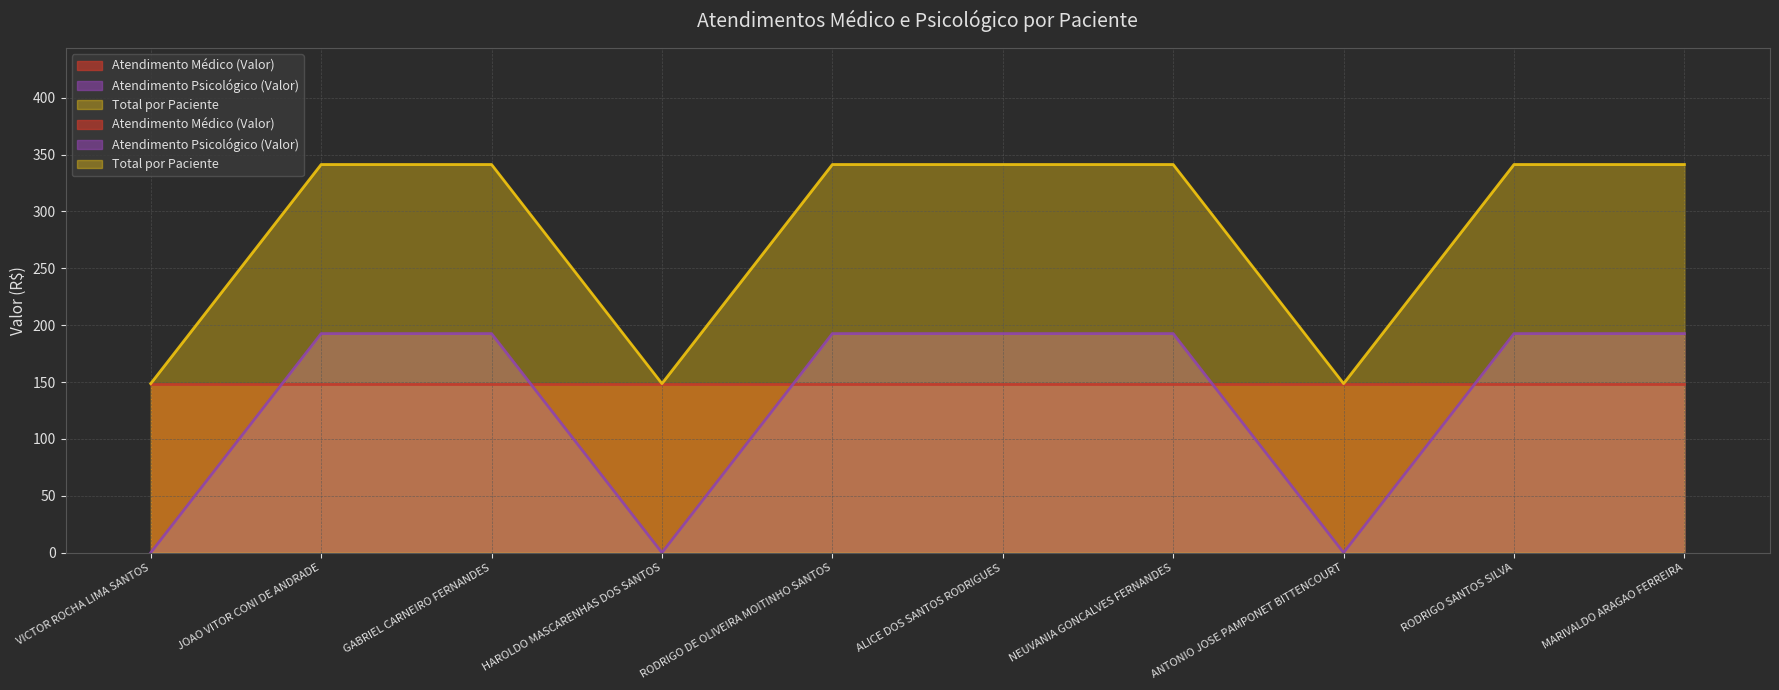

Which series has the largest total across all categories?

Total por Paciente